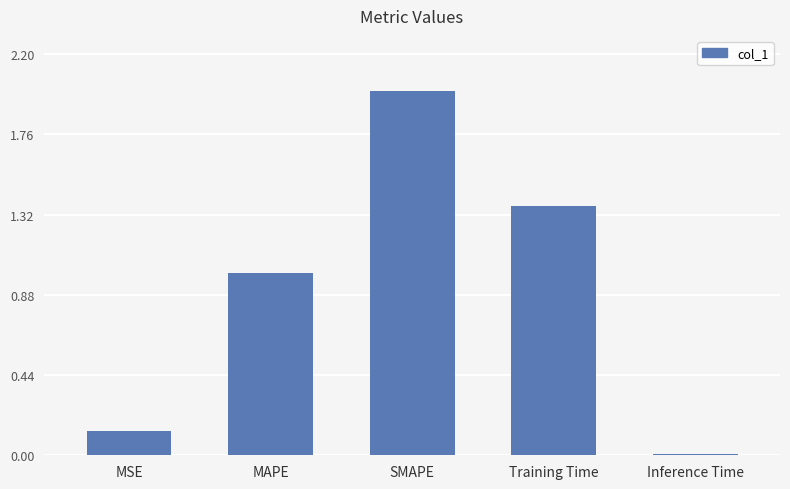

What position from the left is Training Time?

4